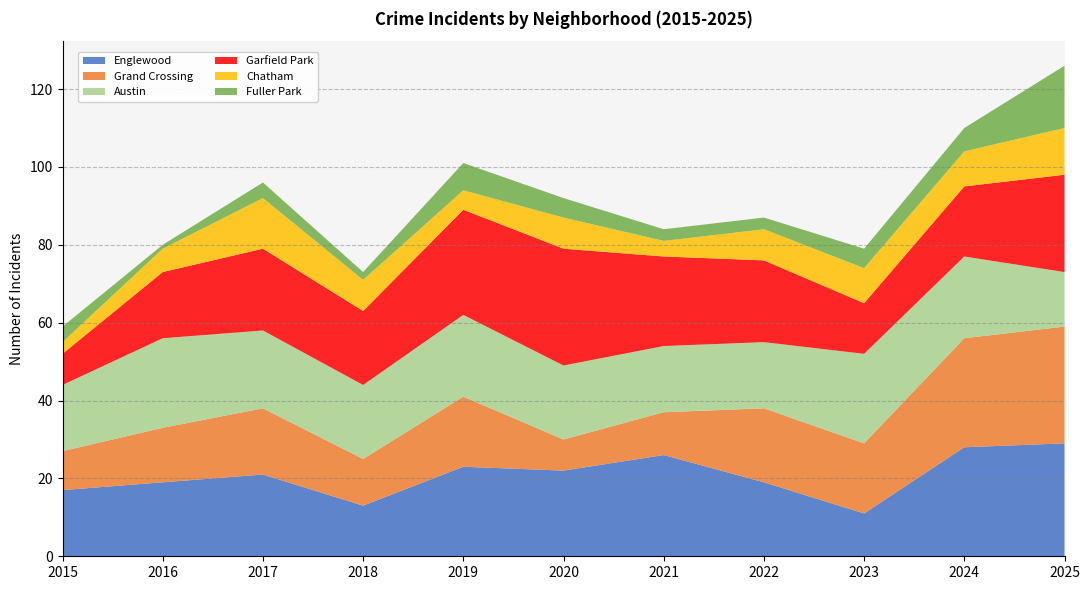

Reading right to left, list all the values displayed in this chart.

Englewood: 29	28	11	19	26	22	23	13	21	19	17
Grand Crossing: 30	28	18	19	11	8	18	12	17	14	10
Austin: 14	21	23	17	17	19	21	19	20	23	17
Garfield Park: 25	18	13	21	23	30	27	19	21	17	8
Chatham: 12	9	9	8	4	8	5	8	13	6	3
Fuller Park: 16	6	5	3	3	5	7	2	4	1	4